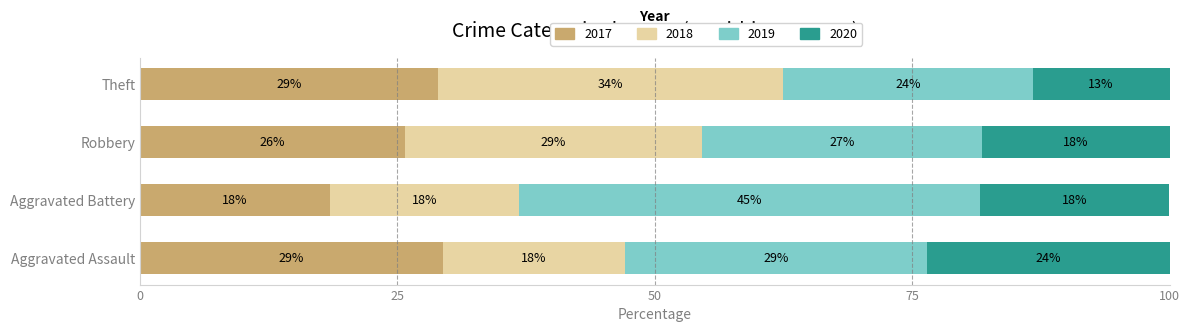

What are all the series names shown in the legend?

2017, 2018, 2019, 2020